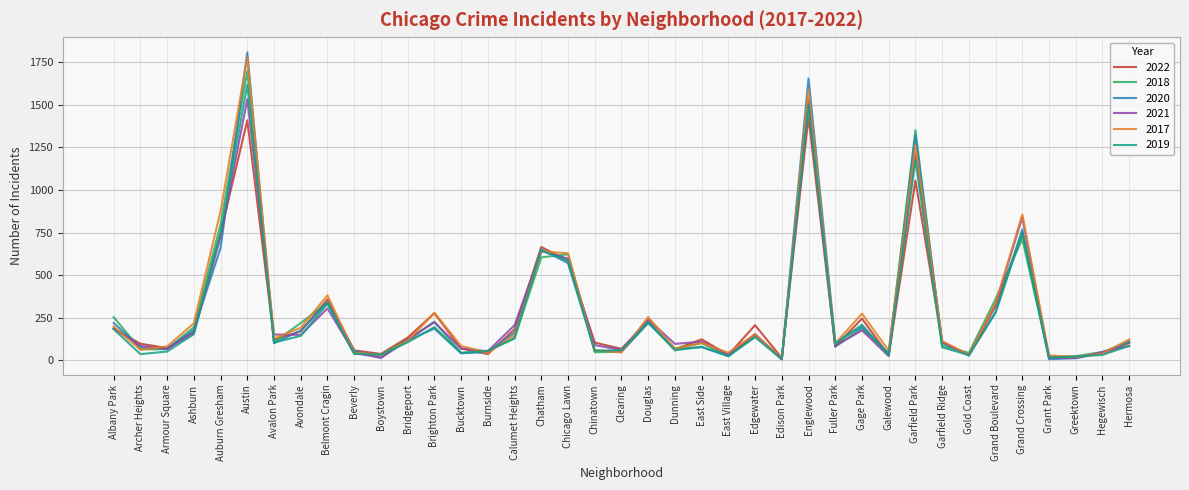

Which label corresponds to the largest value in the chart?

Austin